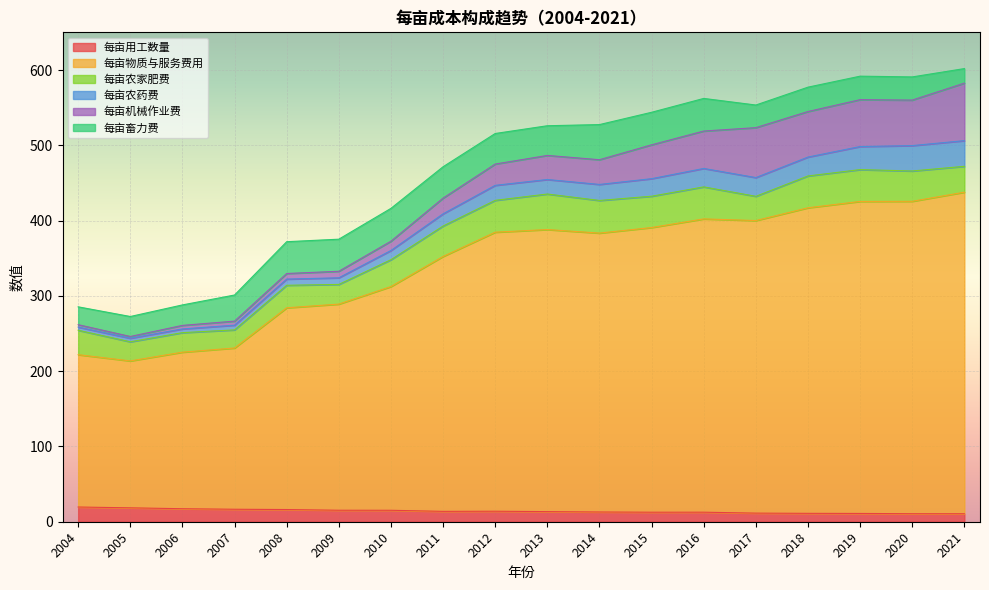

Reading left to right, list all the values displayed in this chart.

每亩用工数量: 2004=19.6	2005=18.5	2006=17.3	2007=16.6	2008=16.2	2009=15.3	2010=15.2	2011=13.8	2012=14.0	2013=13.4	2014=12.9	2015=12.7	2016=12.7	2017=11.4	2018=11.2	2019=11.0	2020=10.7	2021=10.6
每亩物质与服务费用: 2004=202.4	2005=195.2	2006=208.0	2007=214.3	2008=268.1	2009=273.9	2010=297.3	2011=338.7	2012=370.8	2013=374.8	2014=370.6	2015=378.3	2016=389.8	2017=388.8	2018=406.1	2019=414.6	2020=415.2	2021=427.3
每亩农家肥费: 2004=32.5	2005=25.4	2006=25.9	2007=24.1	2008=29.9	2009=26.1	2010=35.7	2011=40.4	2012=42.3	2013=47.2	2014=43.4	2015=41.6	2016=42.5	2017=32.2	2018=42.3	2019=42.3	2020=40.3	2021=34.4
每亩农药费: 2004=4.2	2005=4.8	2006=4.9	2007=6.3	2008=8.2	2009=8.8	2010=12.2	2011=16.2	2012=19.9	2013=19.3	2014=21.3	2015=23.3	2016=24.5	2017=24.9	2018=25.1	2019=30.7	2020=33.7	2021=34.1
每亩机械作业费: 2004=3.2	2005=2.3	2006=4.7	2007=5.4	2008=7.4	2009=8.7	2010=12.3	2011=20.9	2012=28.3	2013=32.0	2014=32.9	2015=45.0	2016=49.7	2017=66.3	2018=60.5	2019=62.3	2020=60.5	2021=76.4
每亩畜力费: 2004=23.7	2005=26.5	2006=27.2	2007=34.7	2008=42.3	2009=42.6	2010=43.7	2011=41.7	2012=40.6	2013=39.5	2014=46.7	2015=43.2	2016=43.3	2017=30.1	2018=32.4	2019=31.2	2020=30.8	2021=19.3